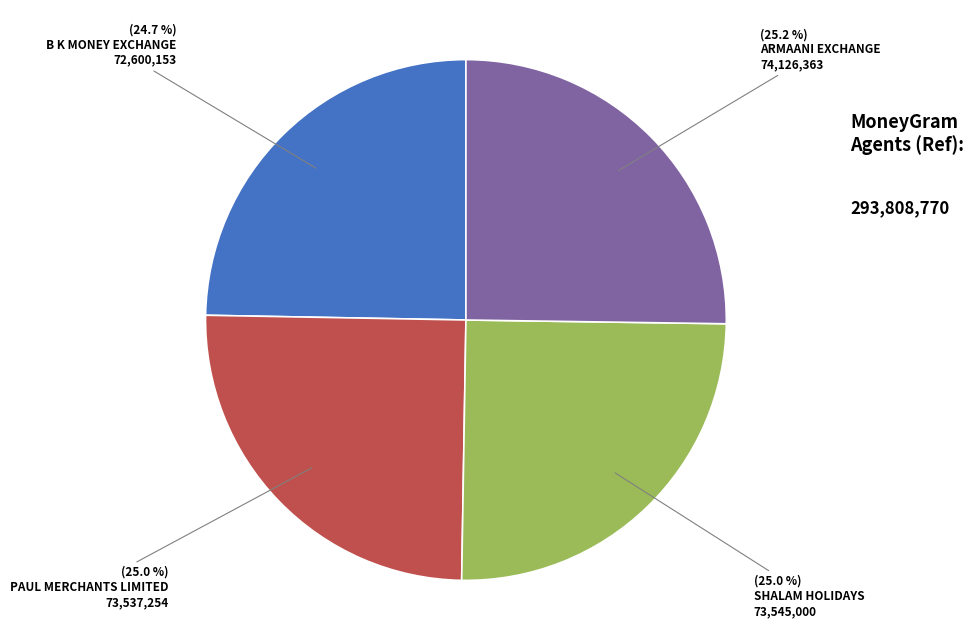

How many segments does this pie chart have?

4